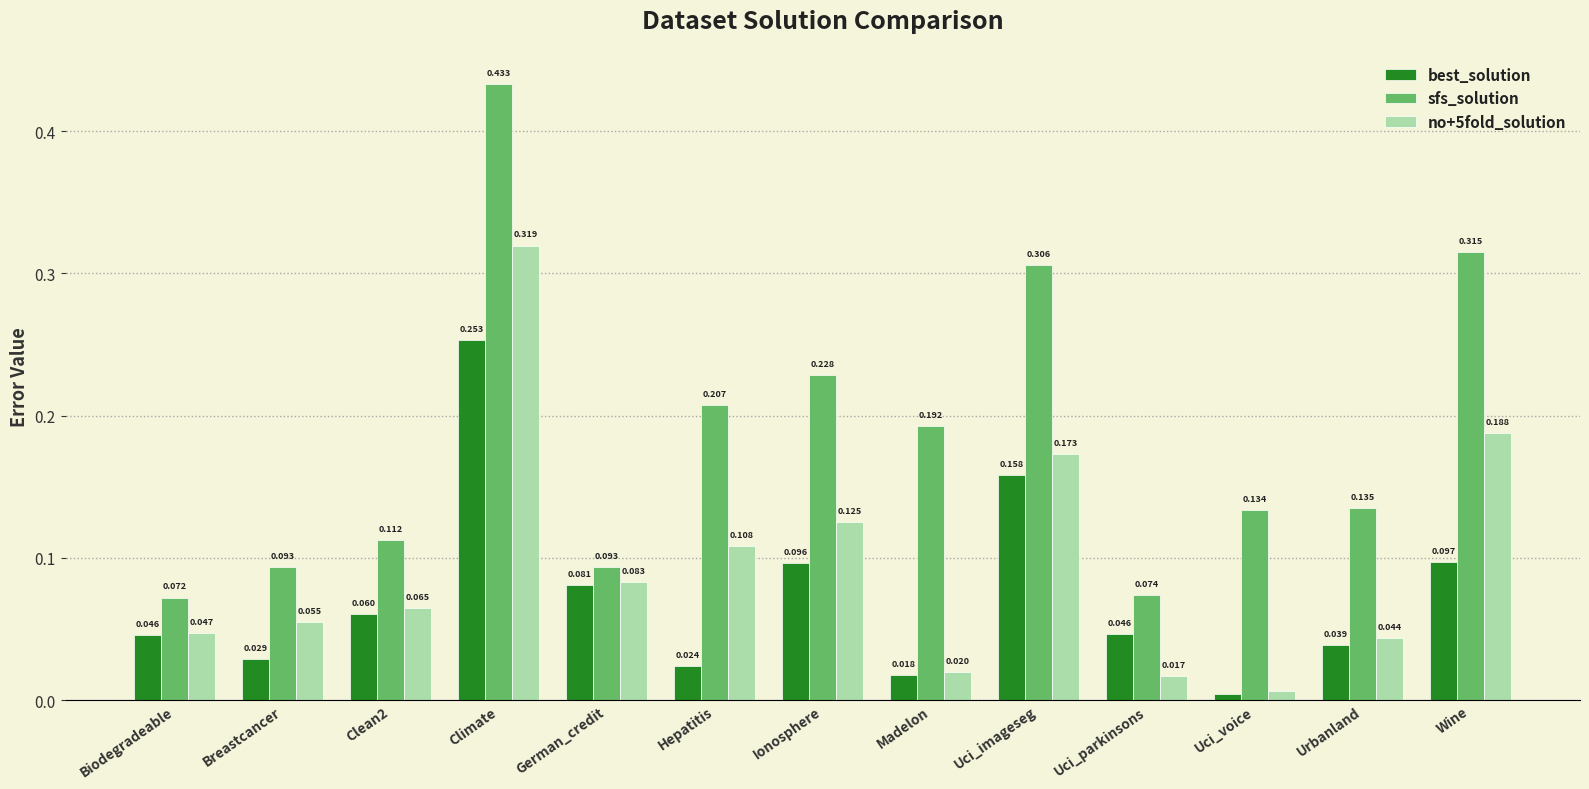

Which category has the highest value in the no+5fold_solution series?

Climate